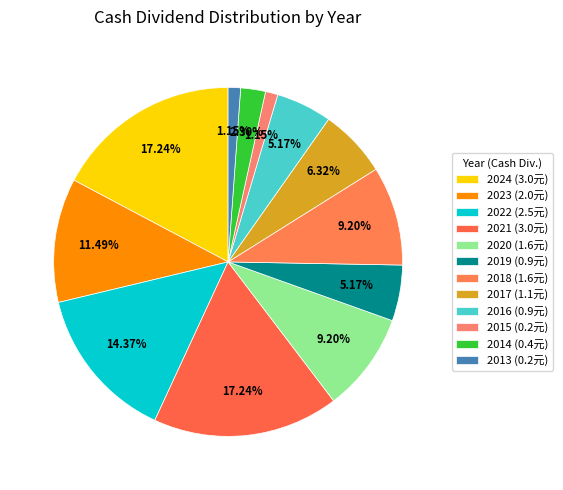

How many segments does this pie chart have?

12